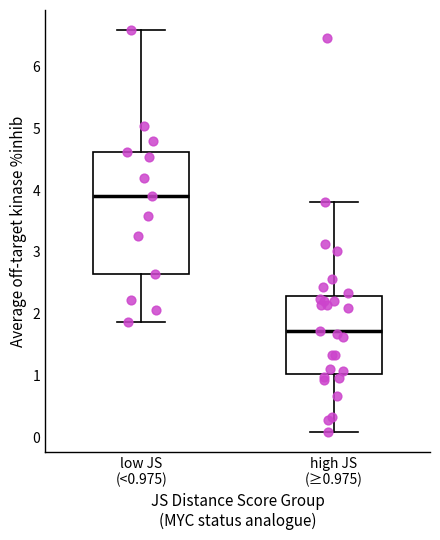

Reading left to right, transcribe this box plot: for each box, give where its median line is, the range the box spans, and where its two whiskers end, as read against the y-axis. The values are not printed on the chart, so give them approximately, as read against the axis.

low JS (<0.975): median 3.9, box 2.6 to 4.6, whiskers 1.9 to 6.6
high JS (≥0.975): median 1.7, box 1.0 to 2.3, whiskers 0.1 to 3.8